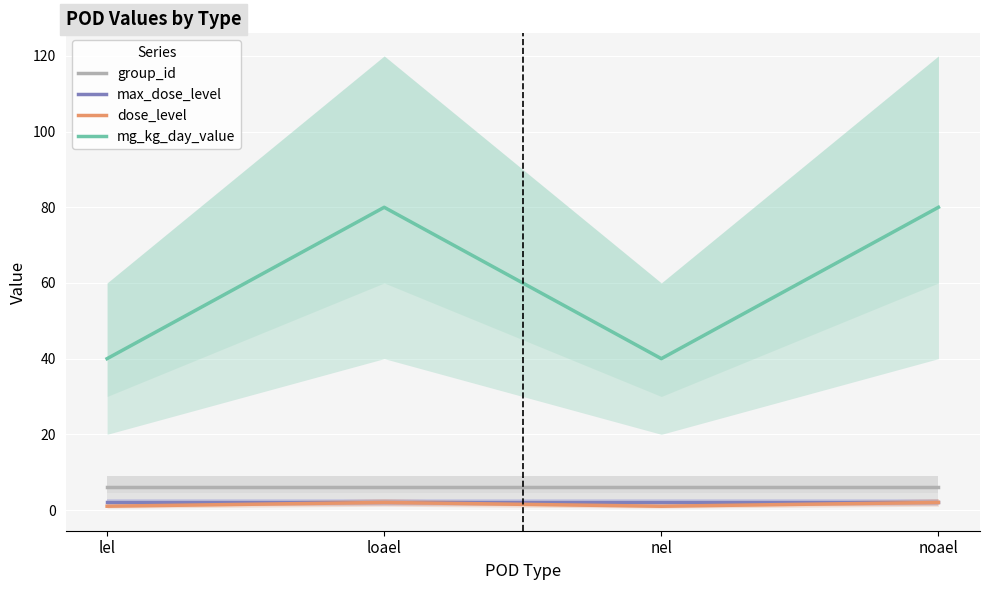

At how many categories does at least one series exceed 70?

2